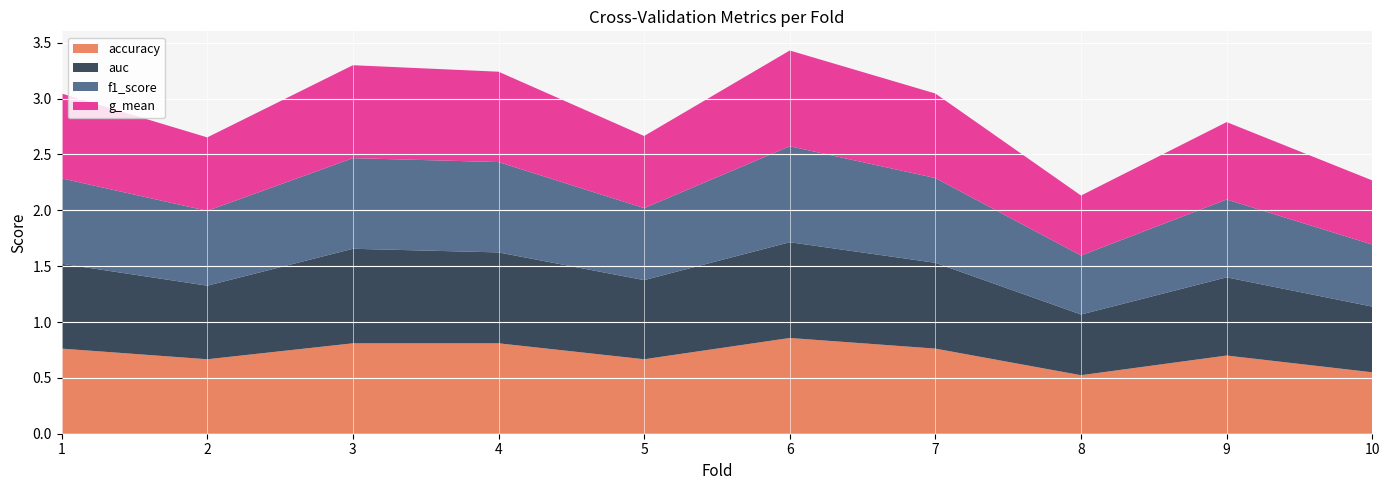

Reading right to left, extract all data points from this chart.

accuracy: 0.6	0.7	0.5	0.8	0.9	0.7	0.8	0.8	0.7	0.8
auc: 0.6	0.7	0.5	0.8	0.9	0.7	0.8	0.8	0.7	0.8
f1_score: 0.6	0.7	0.5	0.8	0.9	0.6	0.8	0.8	0.7	0.8
g_mean: 0.6	0.7	0.5	0.8	0.9	0.6	0.8	0.8	0.7	0.8